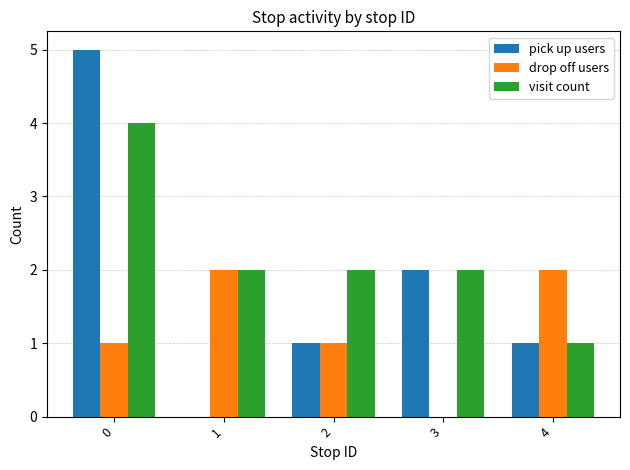

What is the spread (max minus min) of values at 3?

2